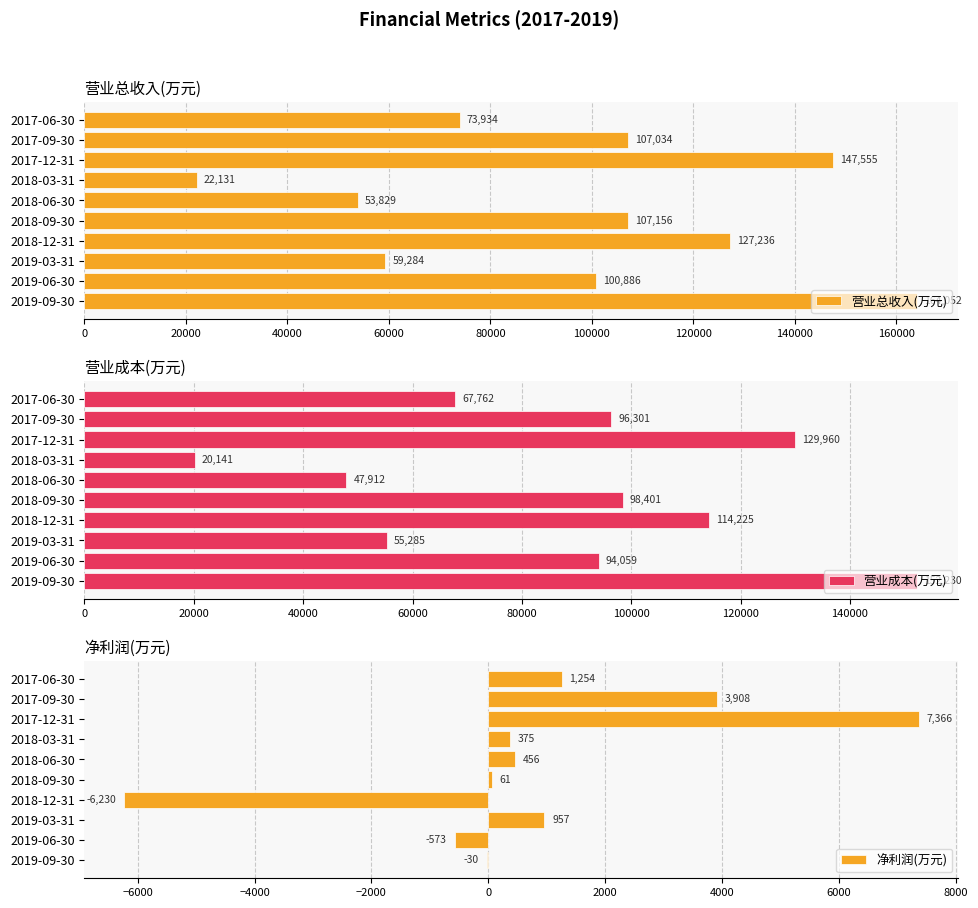

What is the lowest value of the 营业总收入(万元) series?

22131